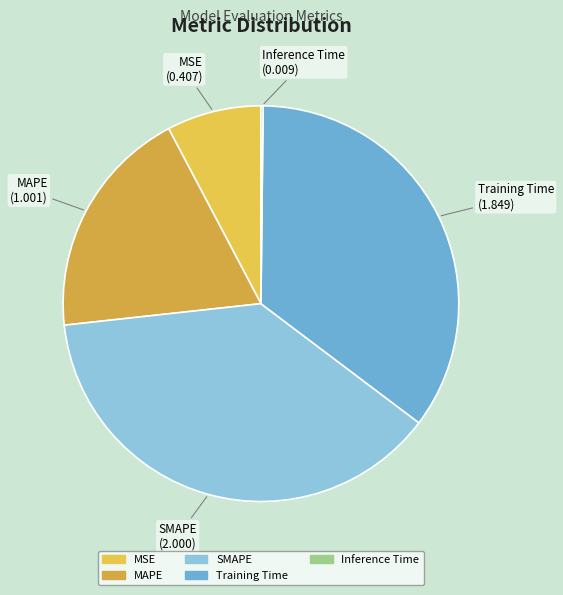

Is Training Time the majority of the pie?

No